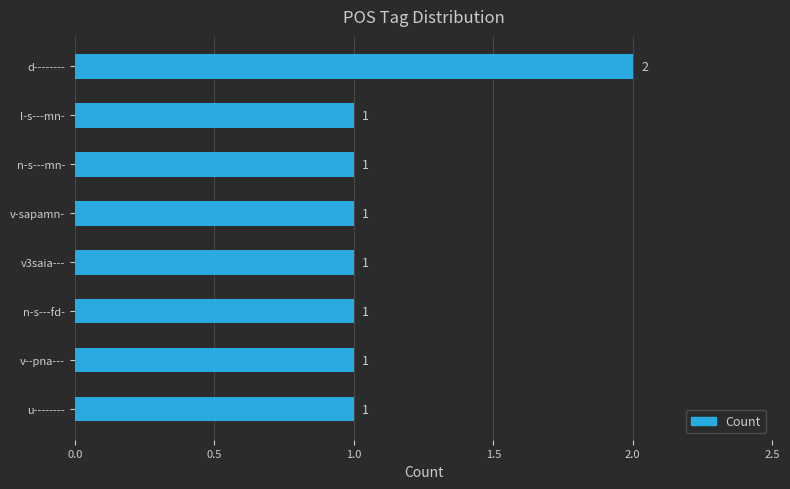

What is the label of the 7th bar from the top?

v--pna---